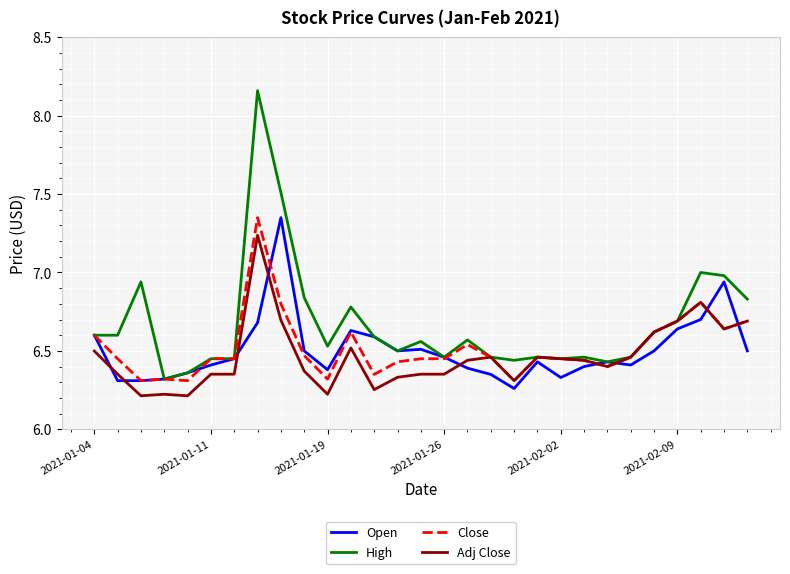

What are all the series names shown in the legend?

Open, High, Close, Adj Close